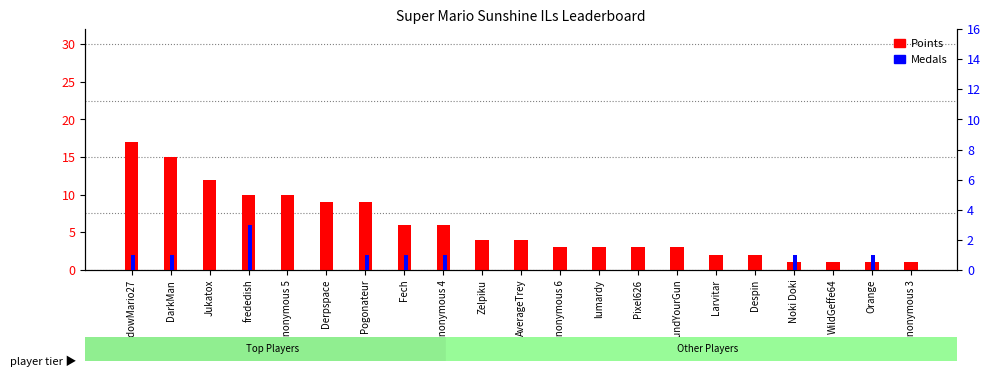

Which has a higher value, FoundYourGun or lumardy?

FoundYourGun